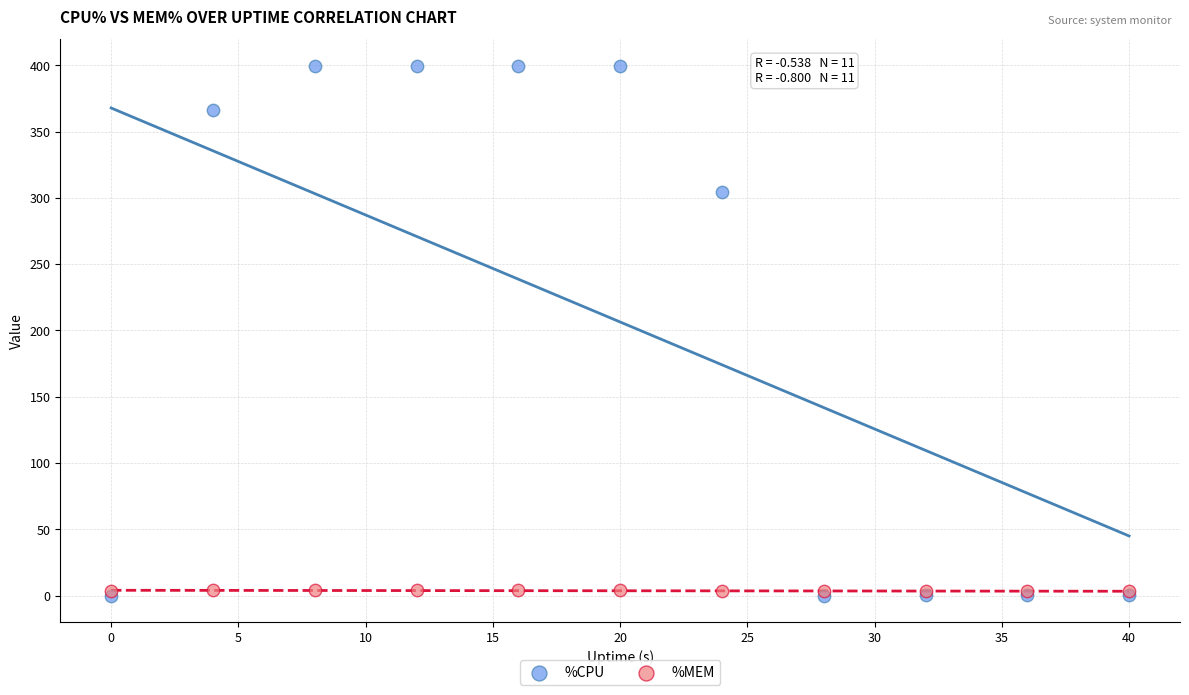

In the %CPU series, what Y value is closest to 199?

304.8